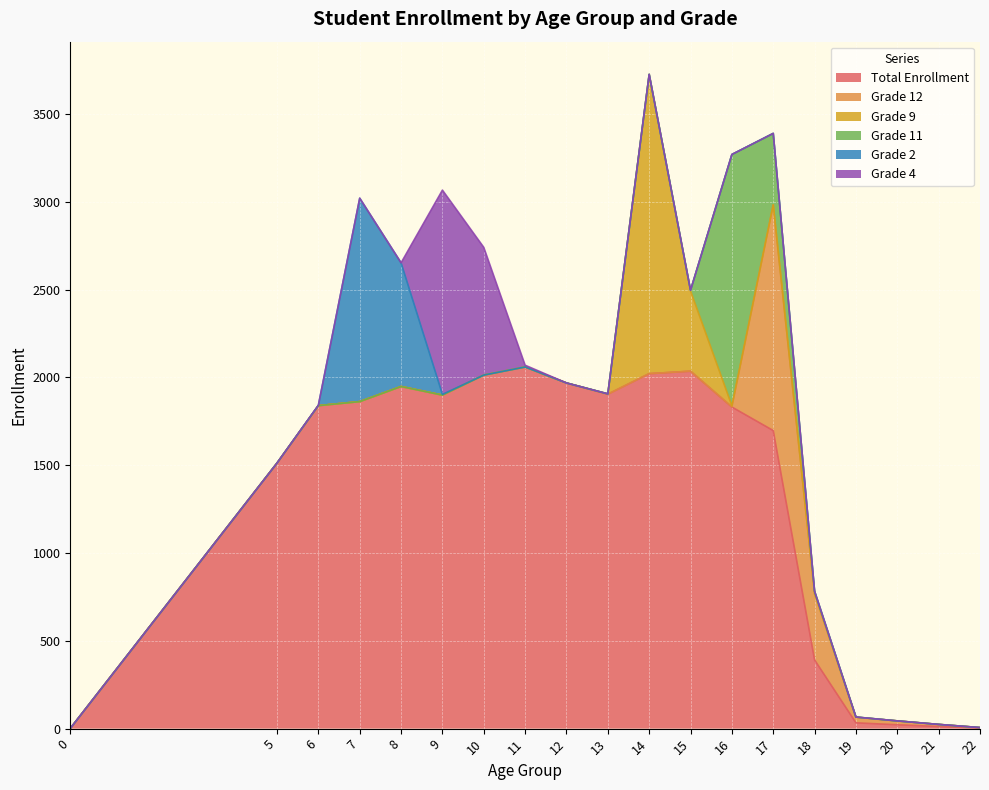

Reading right to left, extract all data points from this chart.

Total Enrollment: 22=3	21=12	20=22	19=33	18=391	17=1697	16=1831	15=2035	14=2021	13=1904	12=1968	11=2059	10=2013	9=1899	8=1948	7=1862	6=1839	5=1512	0=1
Grade 12: 22=3	21=12	20=22	19=32	18=377	17=1285	16=1	15=0	14=0	13=0	12=0	11=0	10=0	9=0	8=0	7=0	6=0	5=0	0=0
Grade 9: 22=0	21=0	20=0	19=0	18=0	17=1	16=6	15=457	14=1704	13=2	12=0	11=0	10=0	9=0	8=0	7=0	6=0	5=0	0=0
Grade 11: 22=0	21=0	20=0	19=1	18=14	17=406	16=1431	15=4	14=0	13=0	12=0	11=0	10=0	9=0	8=0	7=0	6=0	5=0	0=0
Grade 2: 22=0	21=0	20=0	19=0	18=0	17=0	16=0	15=0	14=0	13=0	12=0	11=0	10=0	9=4	8=704	7=1158	6=2	5=0	0=0
Grade 4: 22=0	21=0	20=0	19=0	18=0	17=0	16=0	15=0	14=0	13=0	12=0	11=10	10=727	9=1163	8=0	7=0	6=0	5=0	0=0